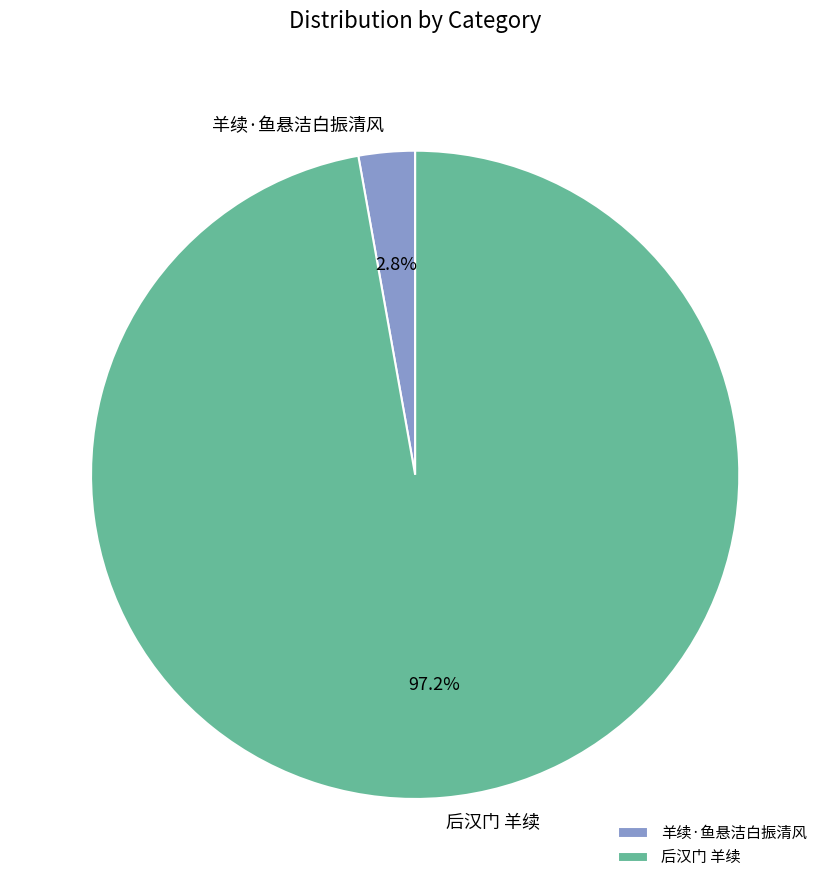

The 后汉门 羊续 slice represents 97% of the pie. True or false?

True